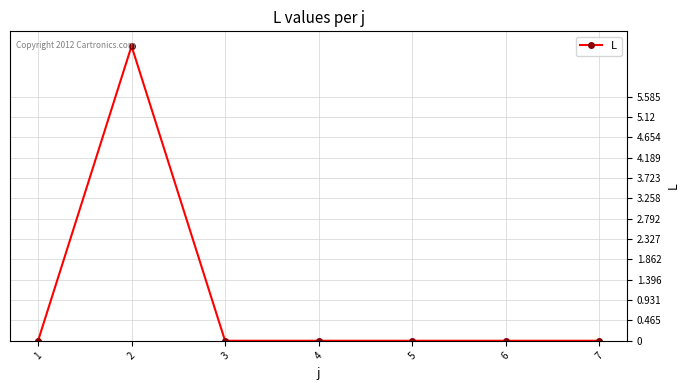

Reading left to right, transcribe all the data shown in this chart.

1=0.0	2=6.7	3=0.0	4=0.0	5=0.0	6=0.0	7=0.0